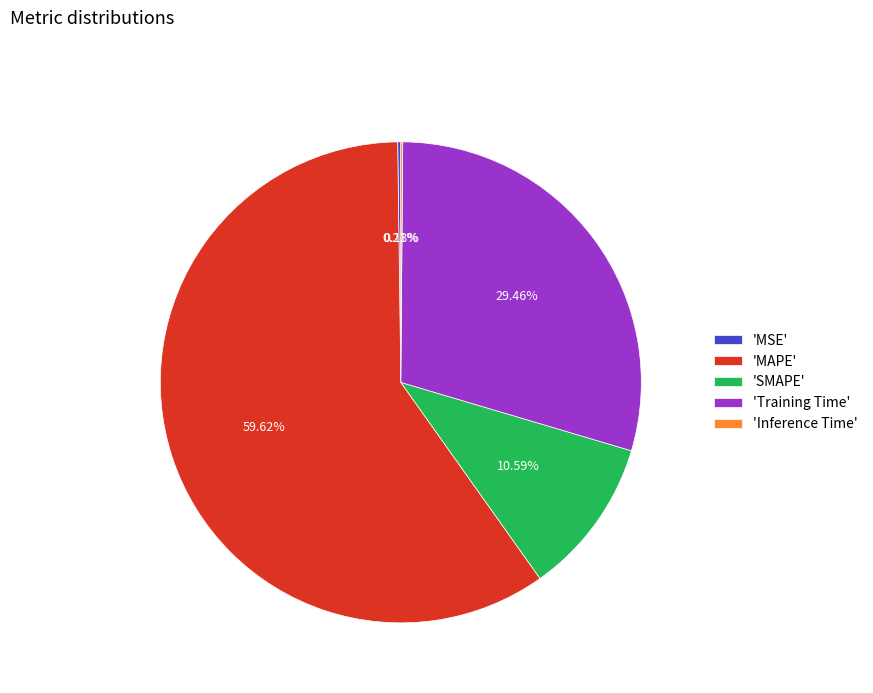

Which has a higher value, 'Training Time' or 'MAPE'?

'MAPE'